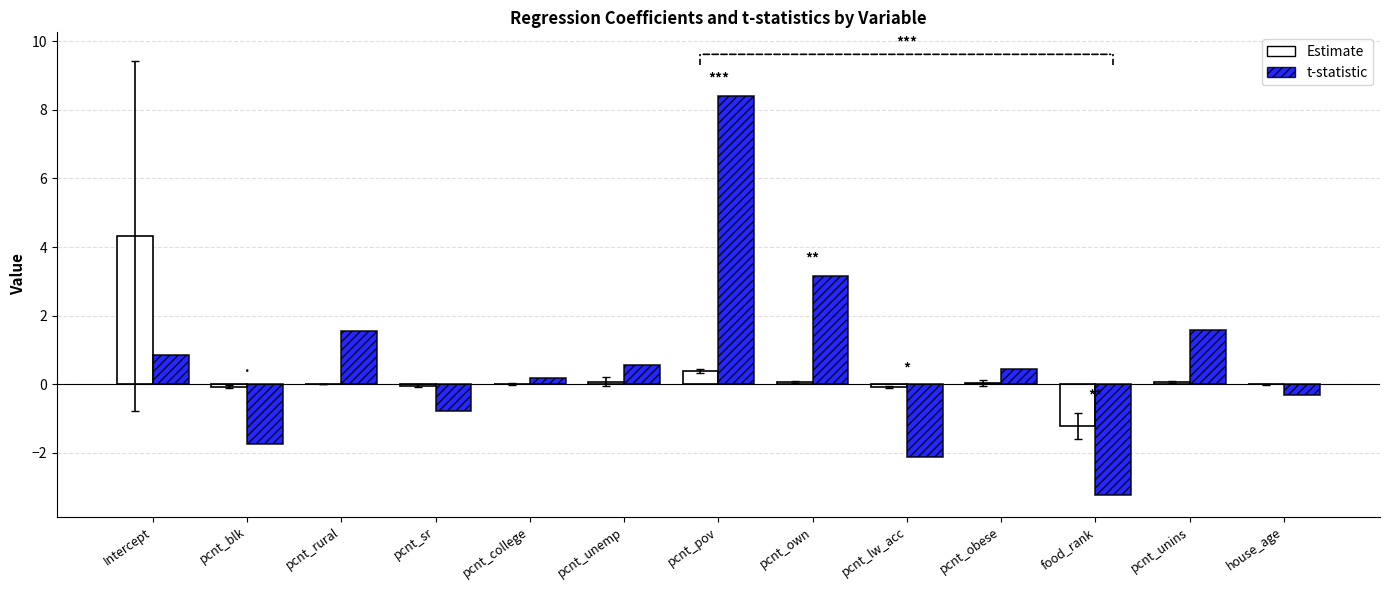

What is the spread (max minus min) of values at pcnt_obese?

0.4